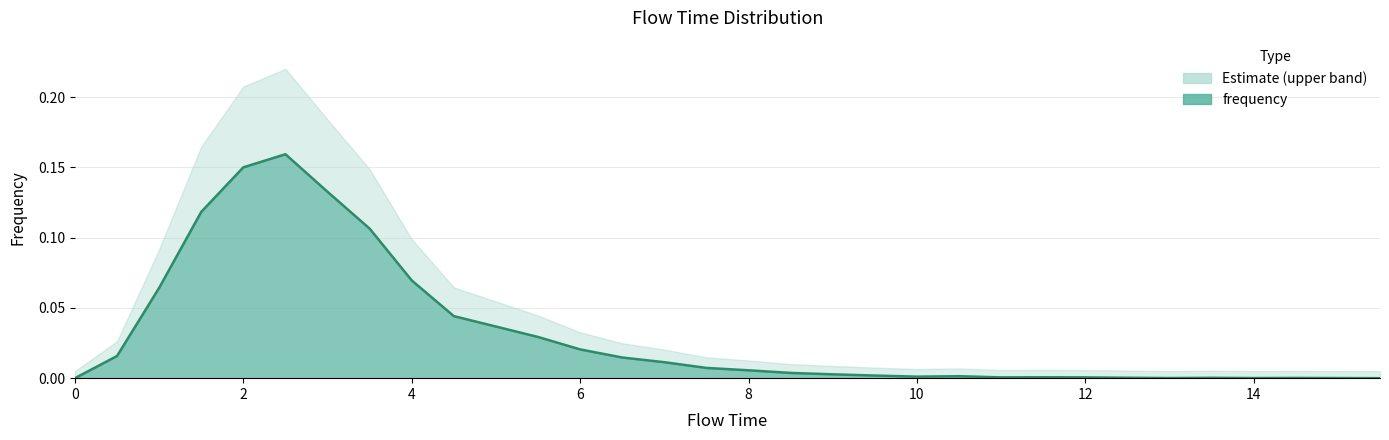

Reading left to right, what are all the values shown in this chart?

0.0=0.0	0.5=0.0	1.0=0.1	1.5=0.1	2.0=0.2	2.5=0.2	3.0=0.1	3.5=0.1	4.0=0.1	4.5=0.0	5.0=0.0	5.5=0.0	6.0=0.0	6.5=0.0	7.0=0.0	7.5=0.0	8.0=0.0	8.5=0.0	9.0=0.0	9.5=0.0	10.0=0.0	10.5=0.0	11.0=0.0	11.5=0.0	12.0=0.0	12.5=0.0	13.0=0.0	13.5=0.0	14.0=0.0	14.5=0.0	15.0=0.0	15.5=0.0